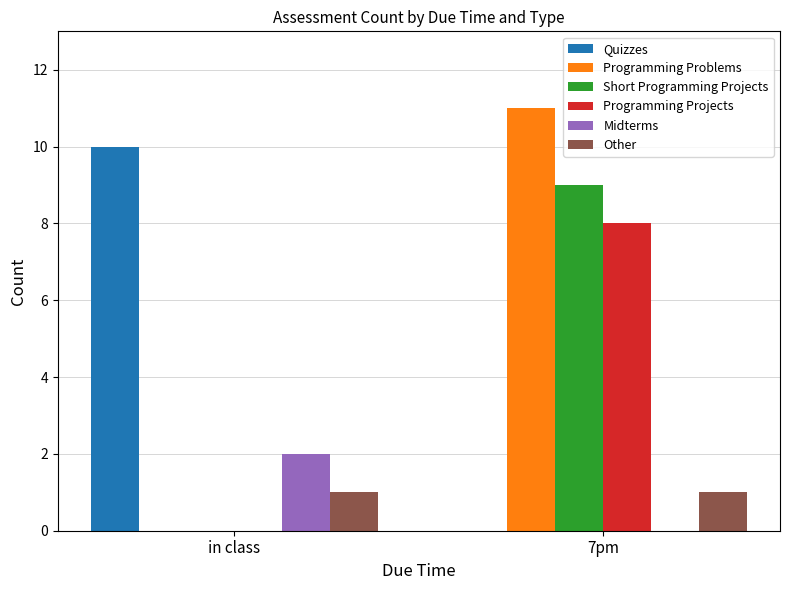

How many positive values does the Short Programming Projects series have?

1